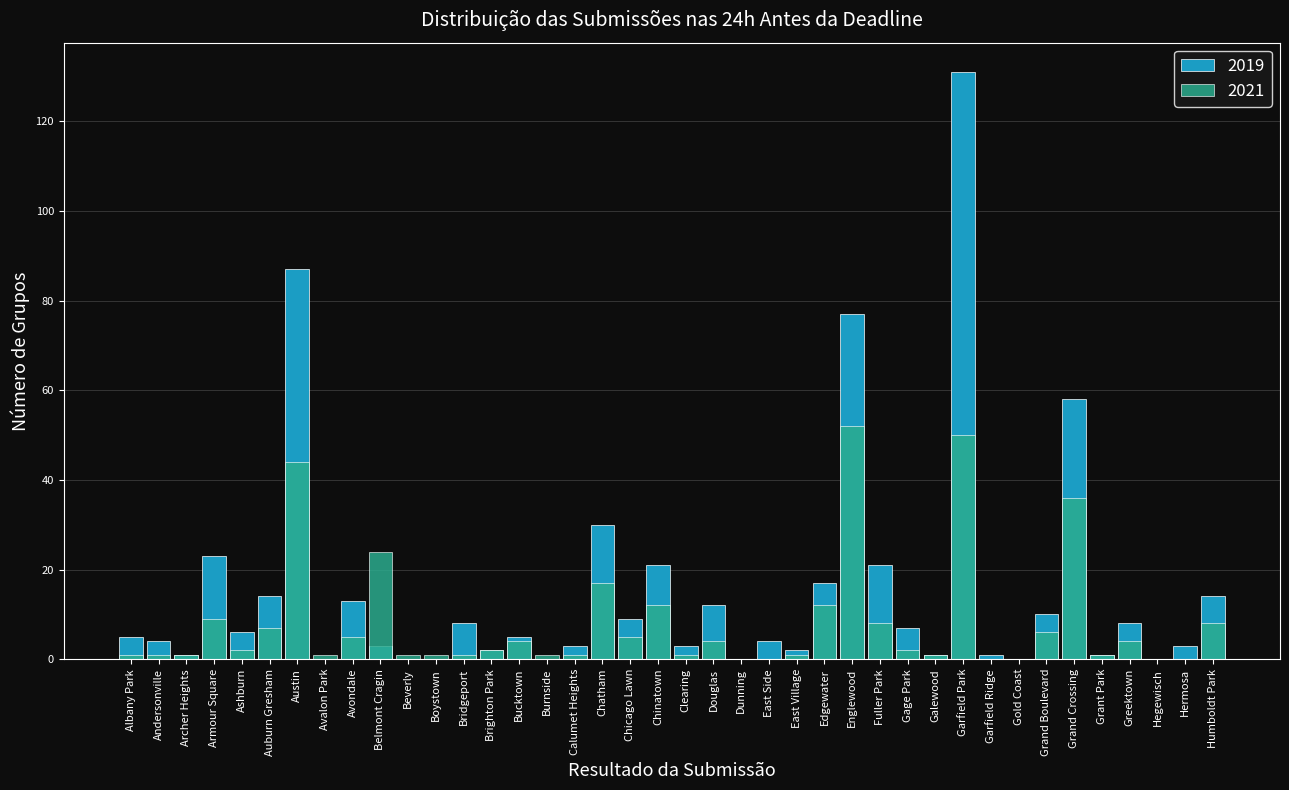

How many data points in 2019 are less than 5?

19